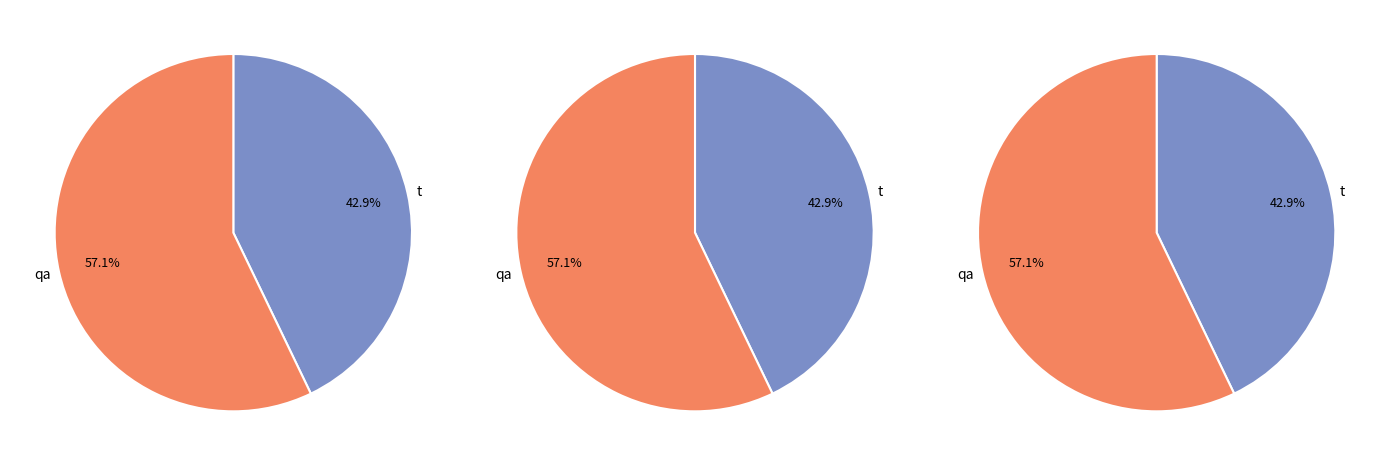

To the nearest percent, what portion does qa represent?

57%